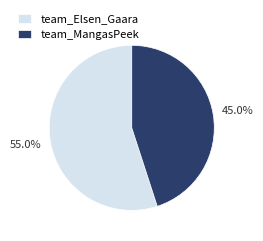

What is the largest slice in the pie chart?

team_Elsen_Gaara